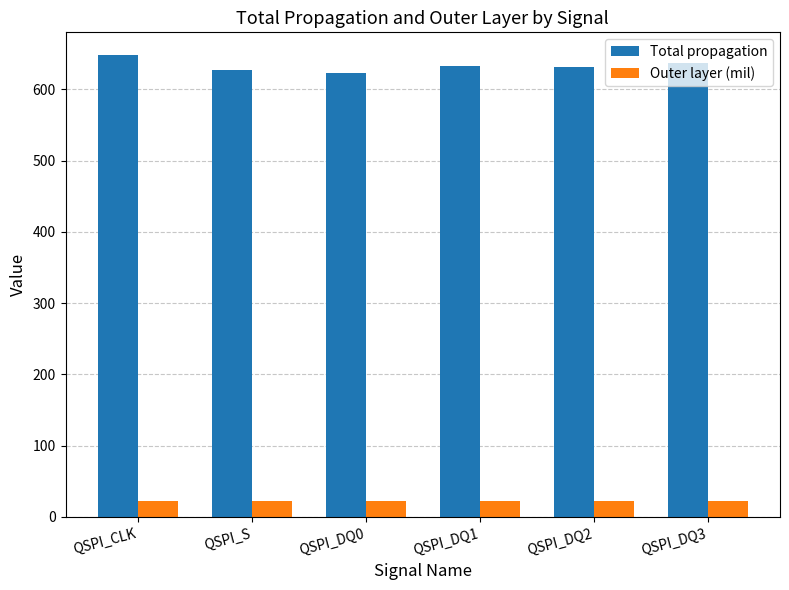

Is the value of Outer layer (mil) at QSPI_DQ0 greater than the value of Total propagation at QSPI_CLK?

No